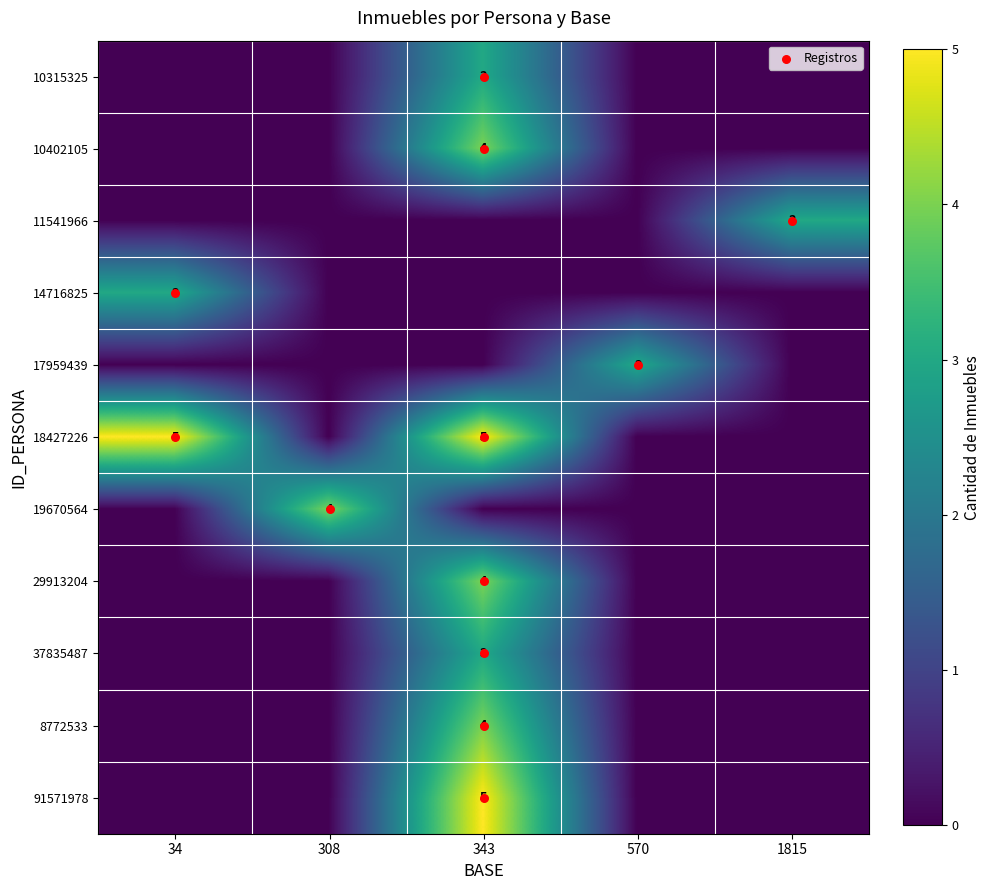

What is the total value across all series at 34?

8